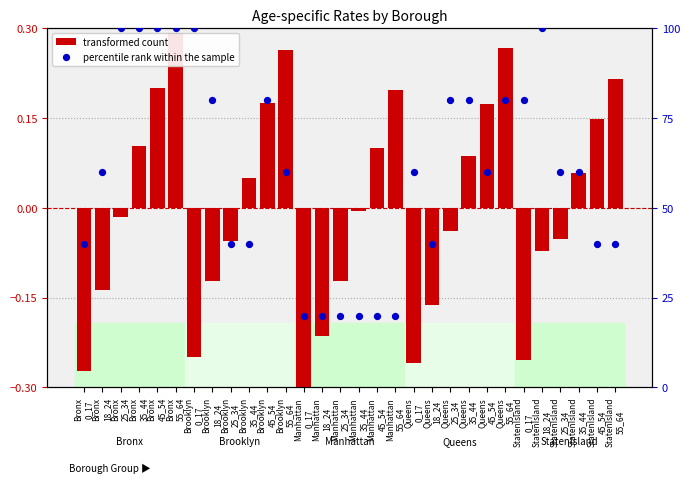

Which series has the largest Y range (max minus min)?

percentile rank within the sample